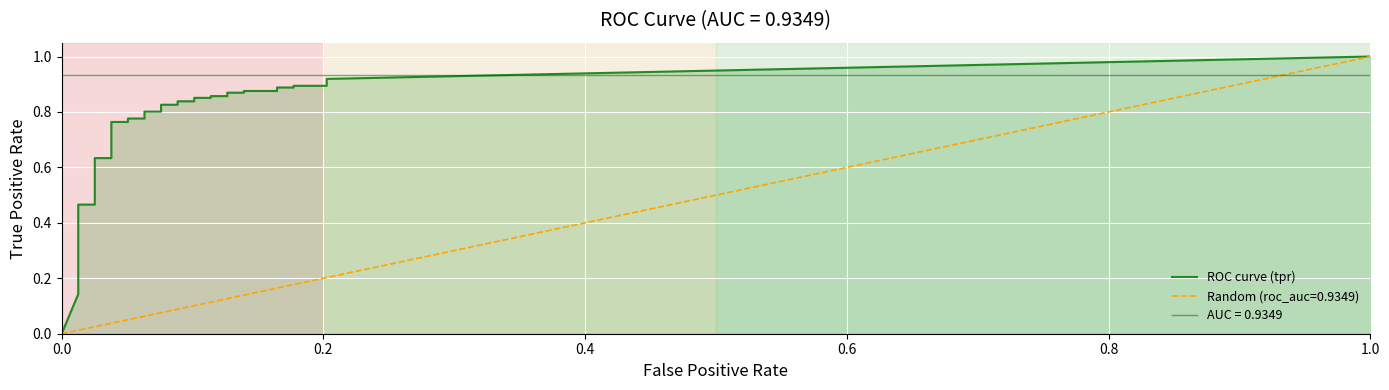

Which series changed the most between 12 and 22?

tpr